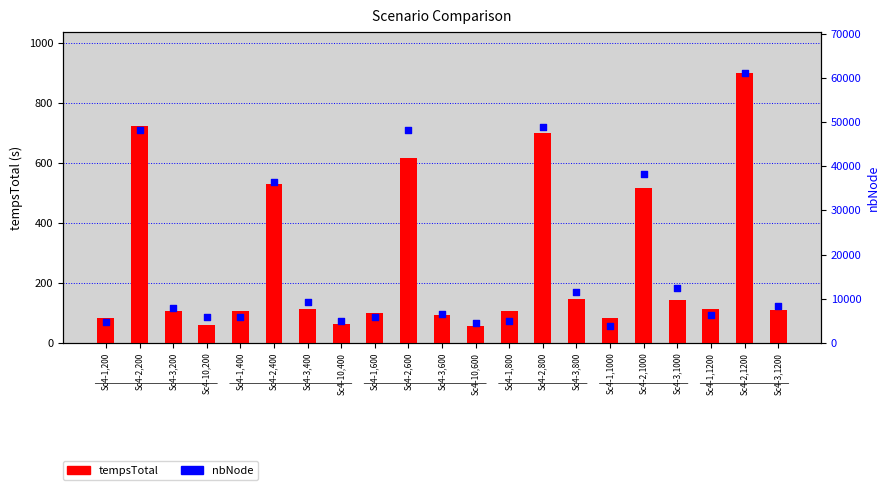

Which series has the widest spread of Y values?

nbNode